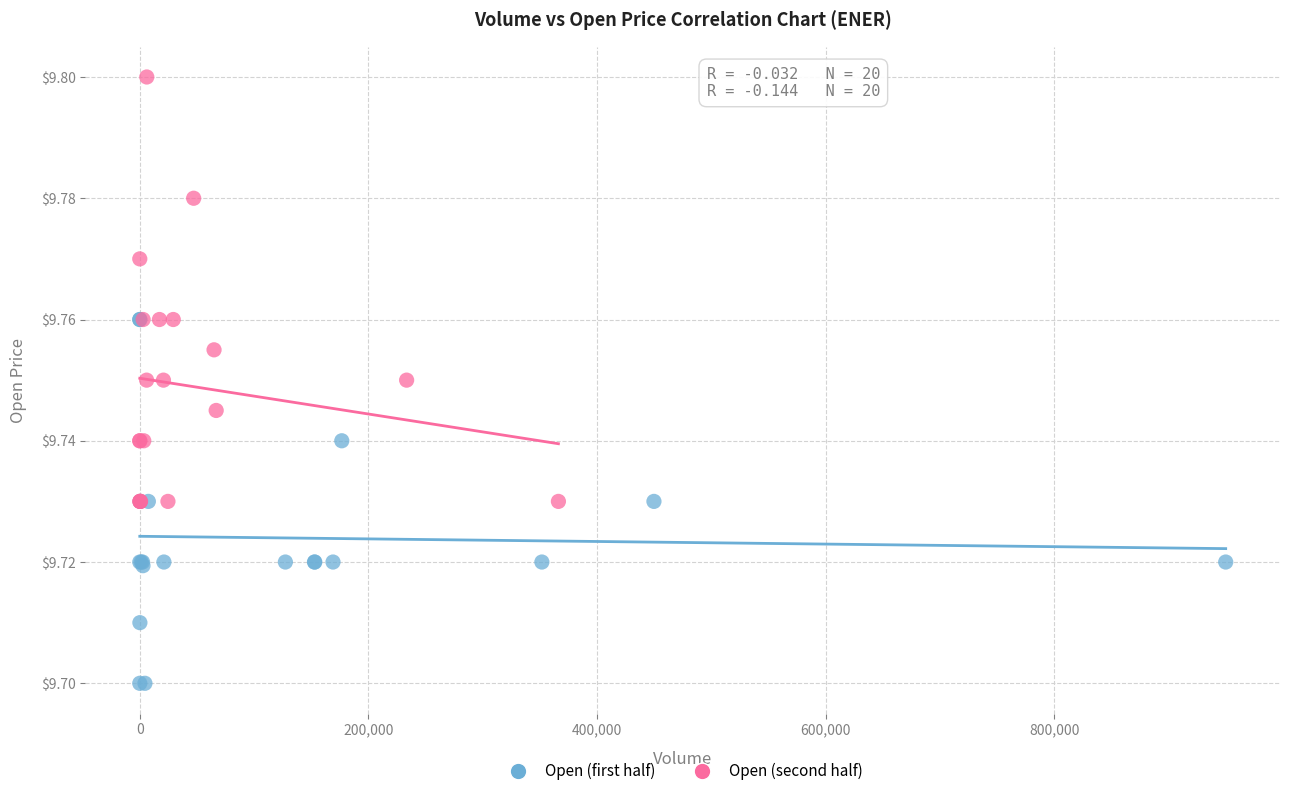

Which series reaches the minimum Y coordinate?

Open (first half)